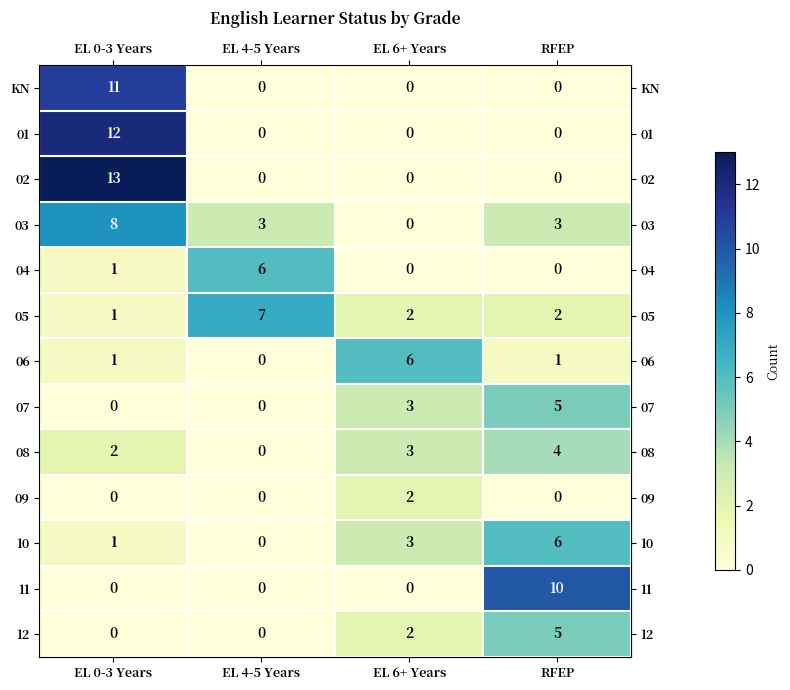

What is the spread (max minus min) of values at EL 4-5 Years?

7